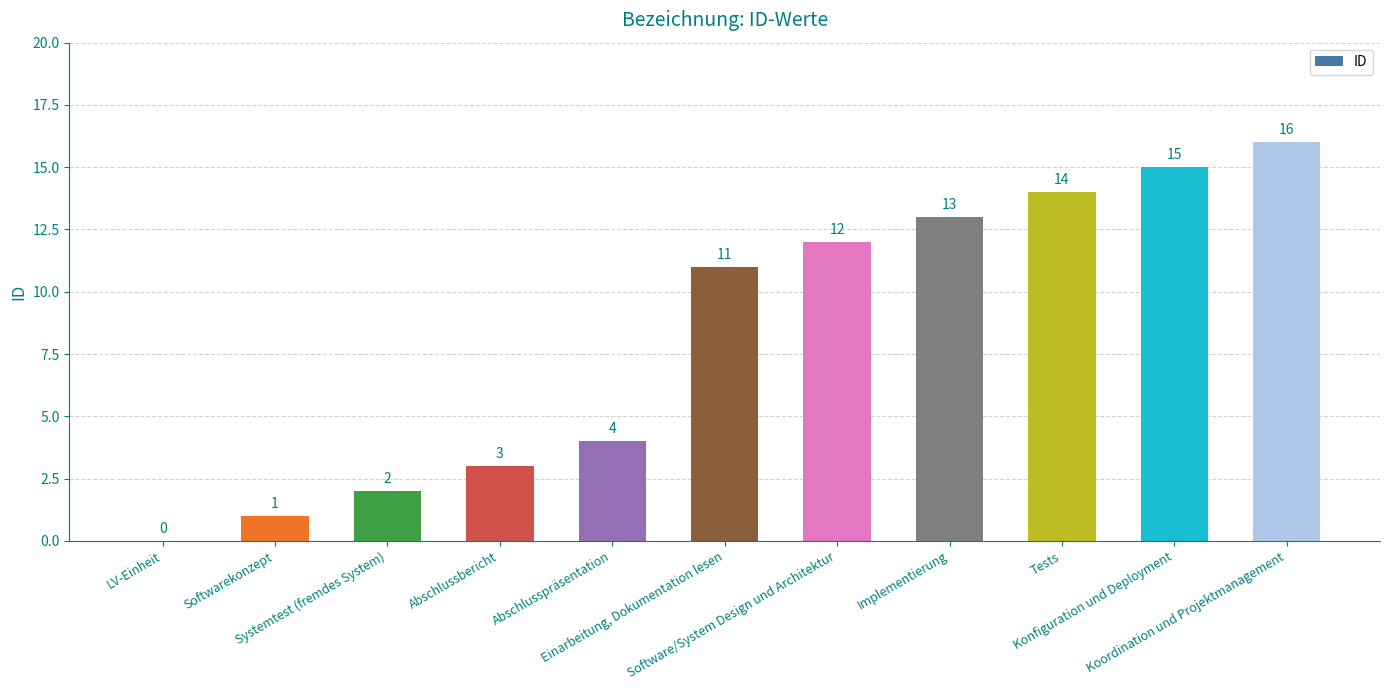

What is the maximum value shown in the chart?

16